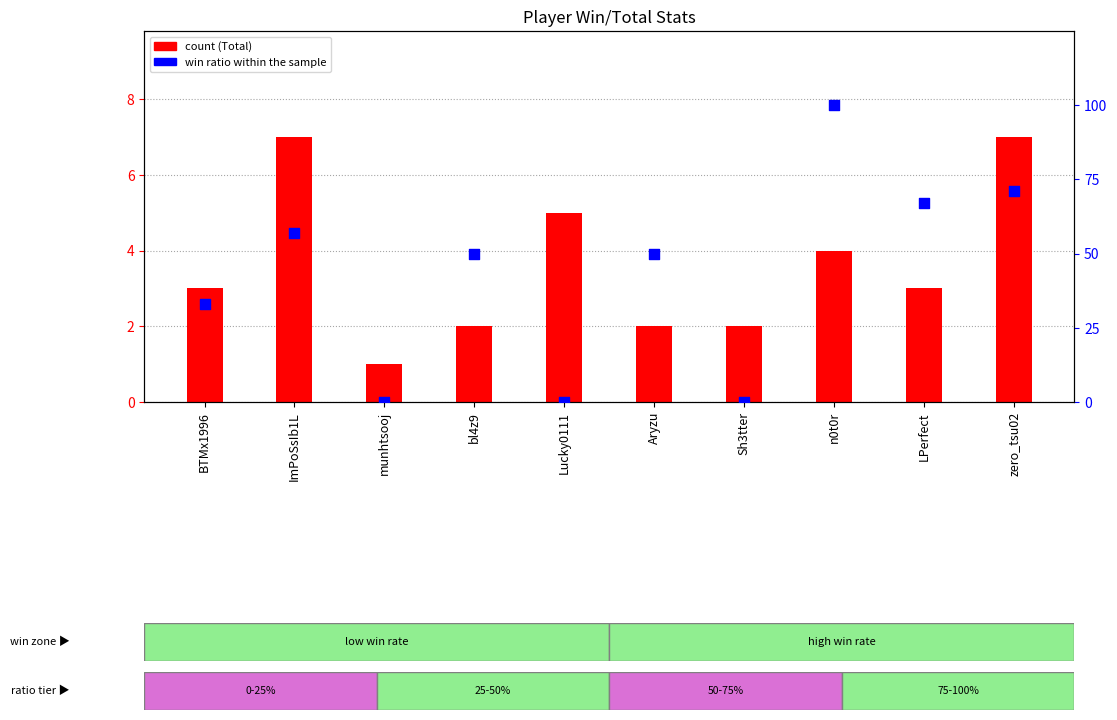

At how many categories does at least one series exceed 71?

1